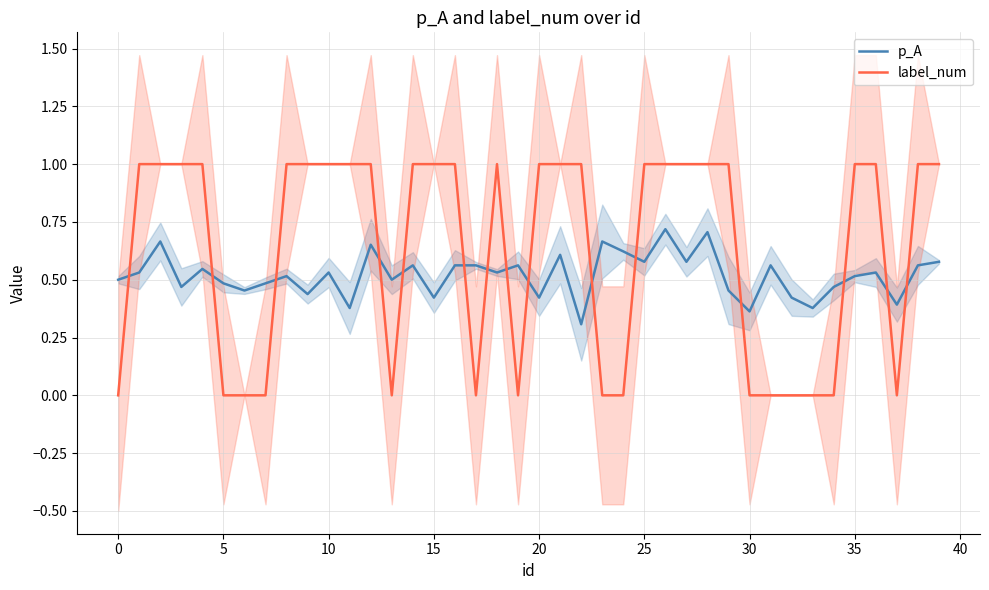

How many values in label_num are above zero?

25